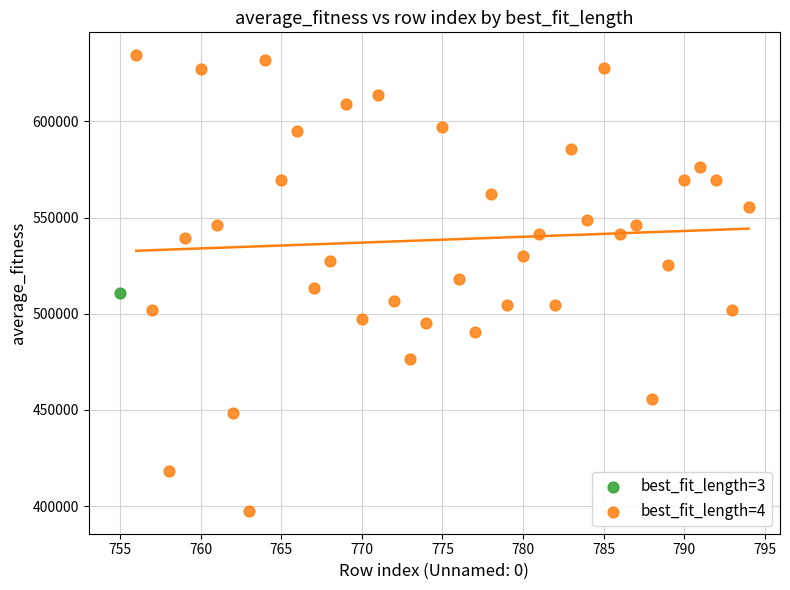

What are all the series names shown in the legend?

best_fit_length=3, best_fit_length=4